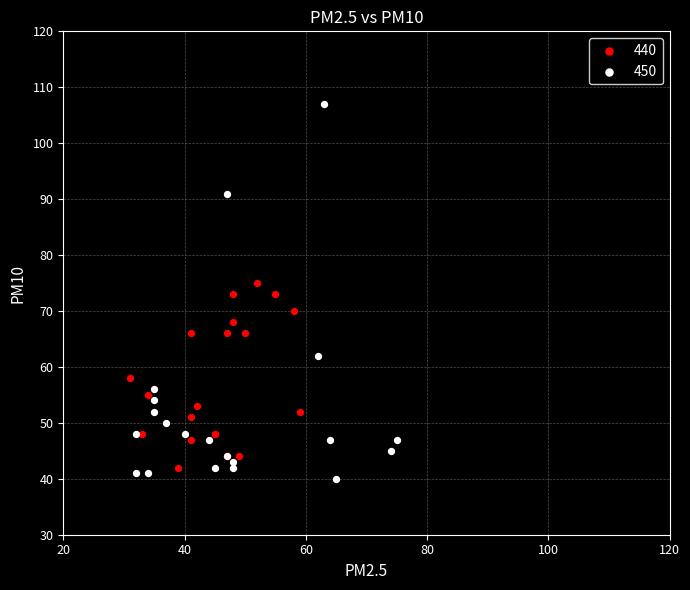

What are all the series names shown in the legend?

440, 450